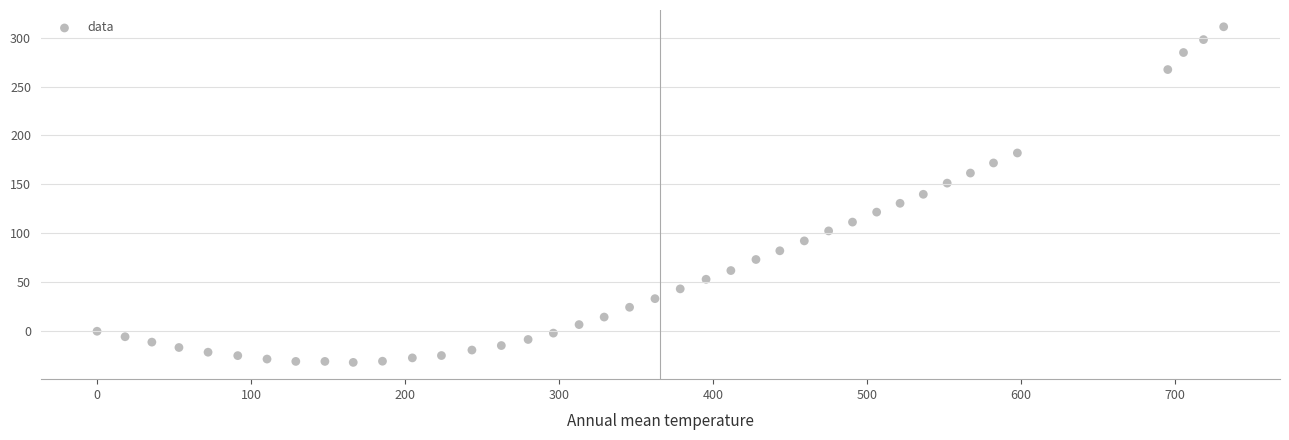

What is the range of X values (max minus min)?

731.8